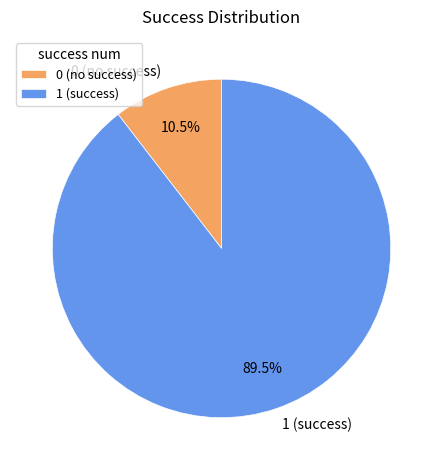

To the nearest percent, what is the difference between the largest and smallest slice percentages?

79%